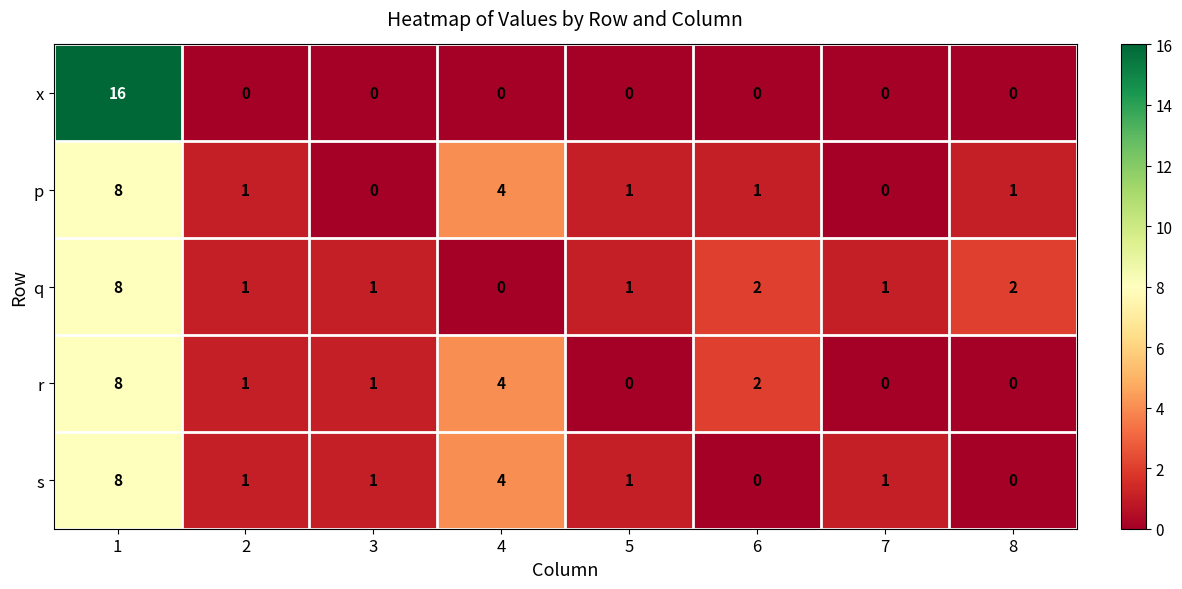

What is the difference between the maximum and second lowest values in the x series?

16